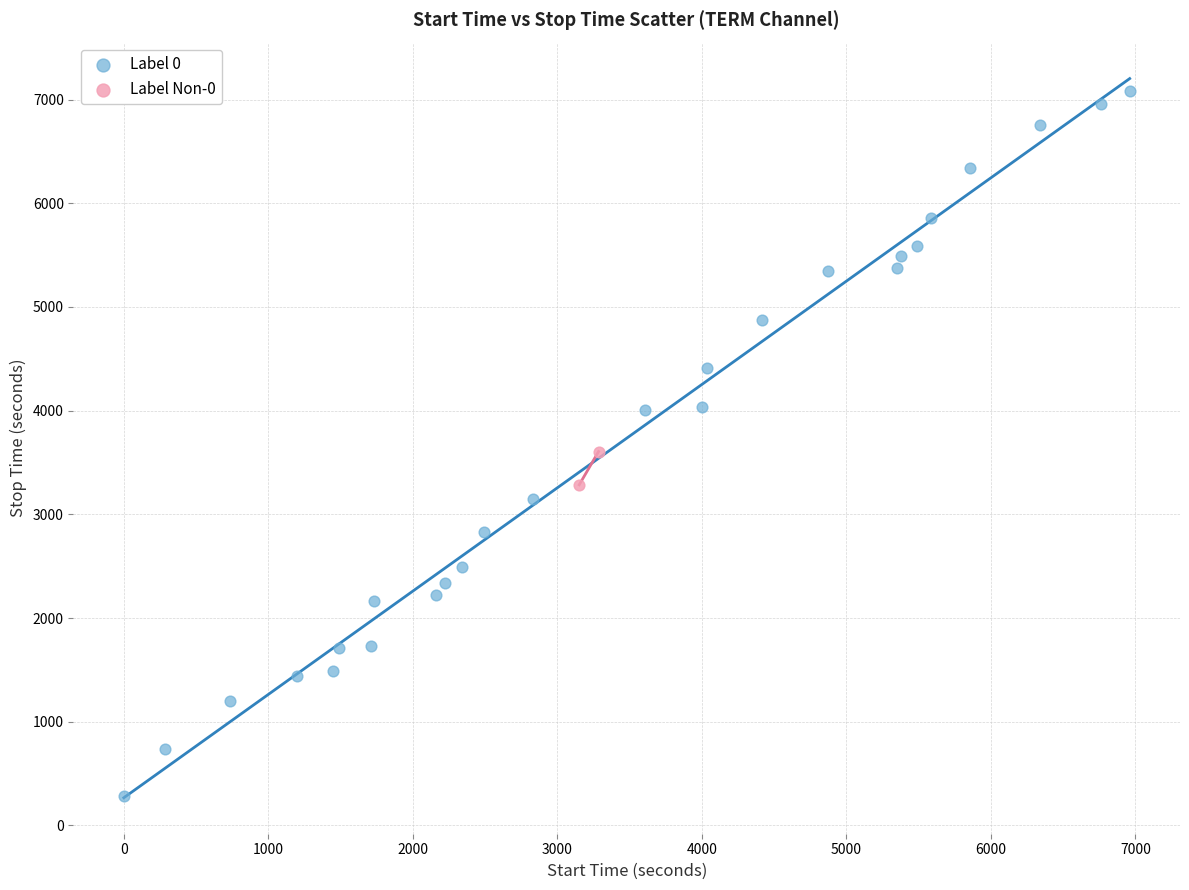

What are all the series names shown in the legend?

Label 0, Label Non-0